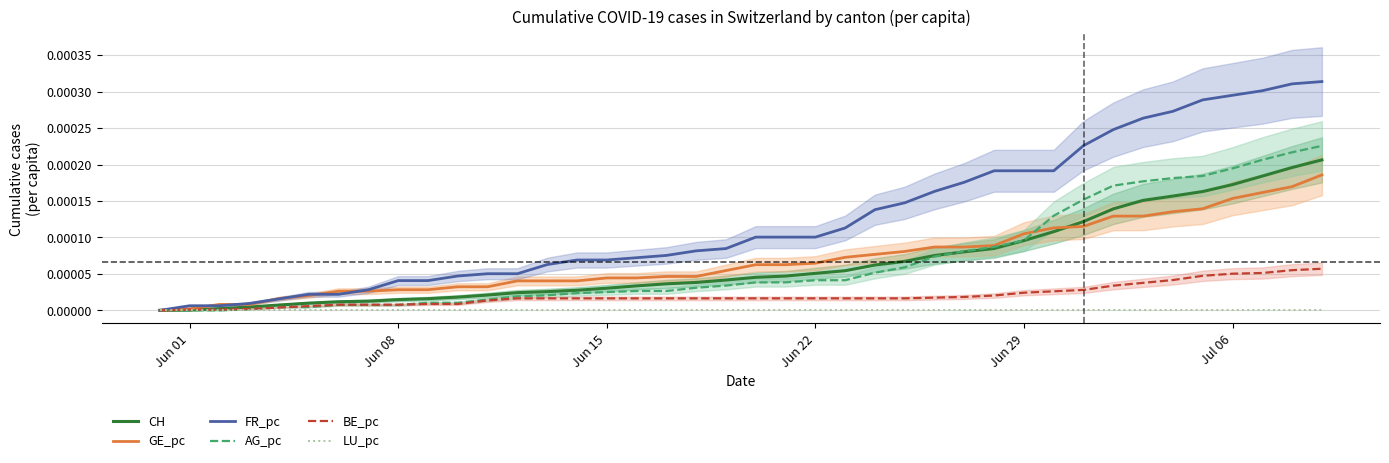

What are all the series names shown in the legend?

CH, GE_pc, FR_pc, AG_pc, BE_pc, LU_pc